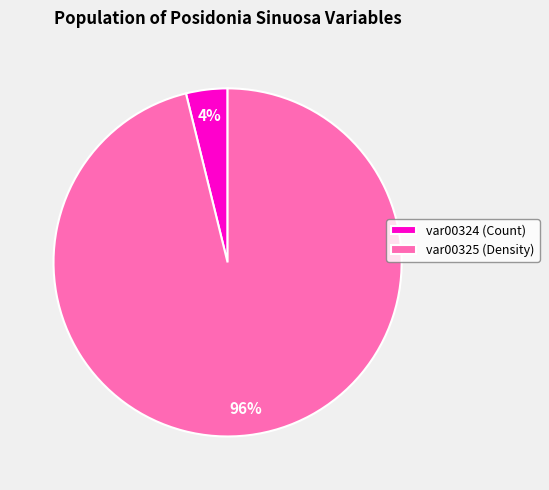

Which slice is the smallest?

var00324